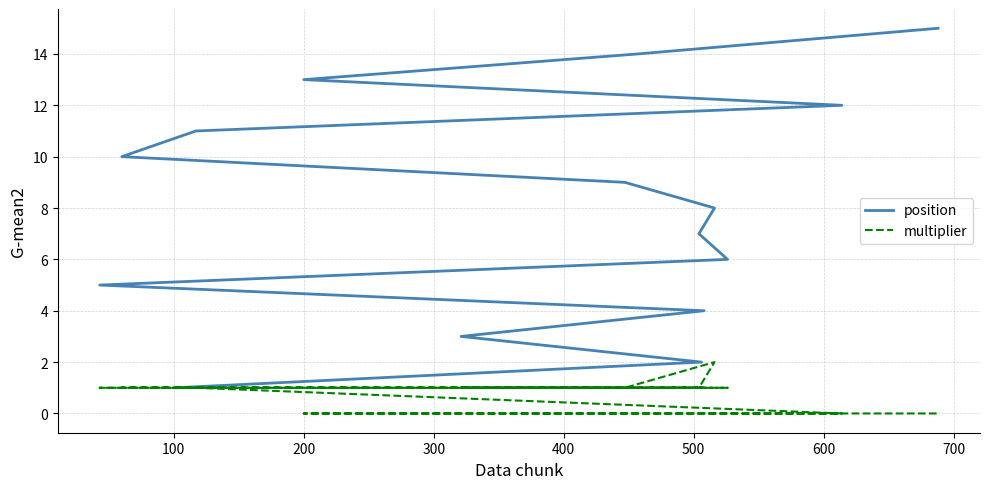

Which series has the largest total across all categories?

position